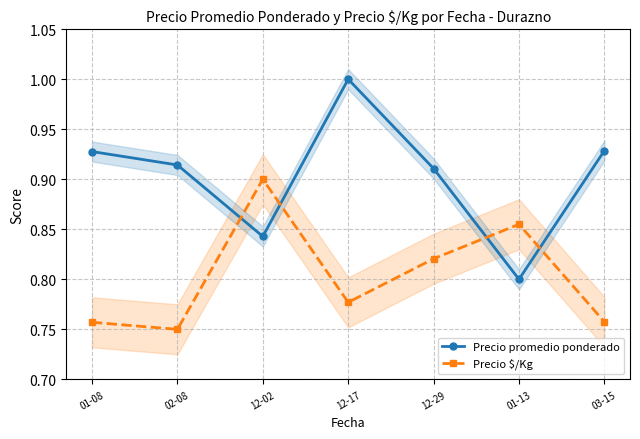

At 01-08, list the series in order from smallest to largest.

Precio $/Kg, Precio promedio ponderado